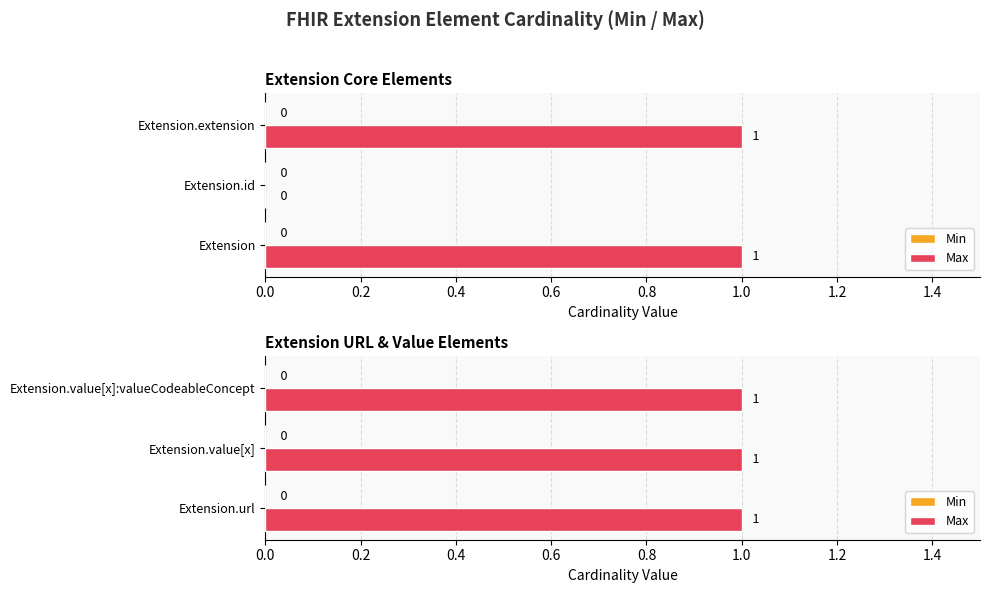

Reading left to right, list all the values displayed in this chart.

Min: Extension=0	Extension.id=0	Extension.extension=0	Extension.url=0	Extension.value[x]=0	Extension.value[x]:valueCodeableConcept=0
Max: Extension=1	Extension.id=0	Extension.extension=1	Extension.url=1	Extension.value[x]=1	Extension.value[x]:valueCodeableConcept=1